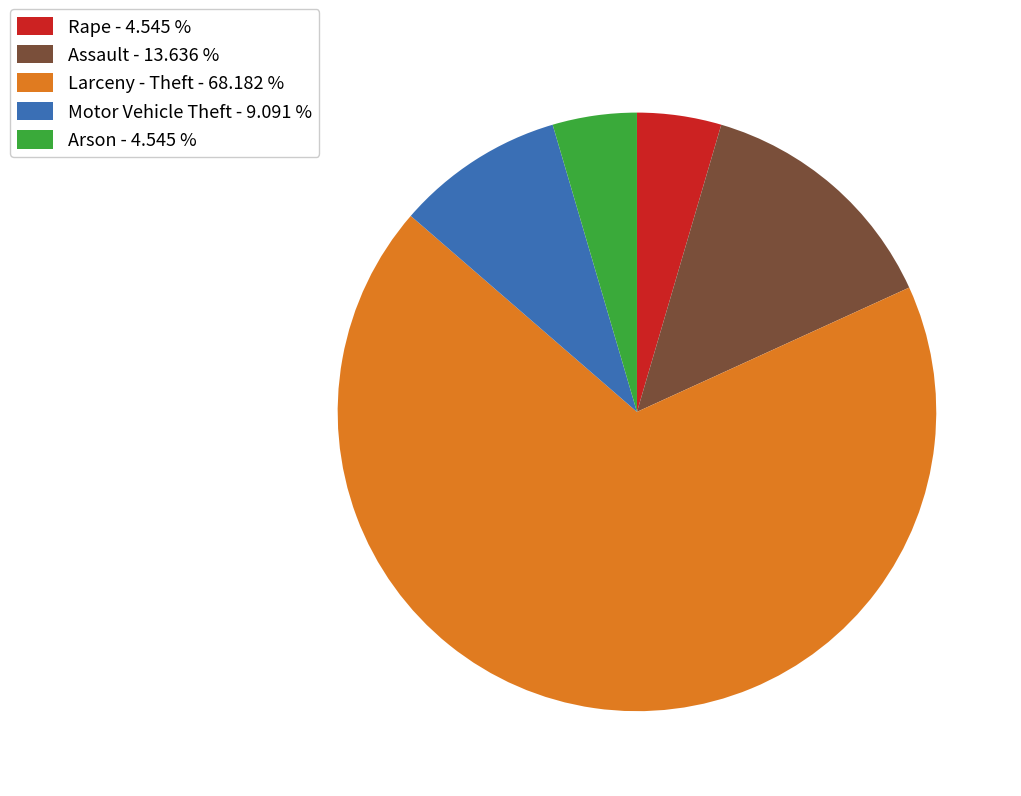

Which has a higher value, Larceny - Theft - 68.182 % or Arson - 4.545 %?

Larceny - Theft - 68.182 %